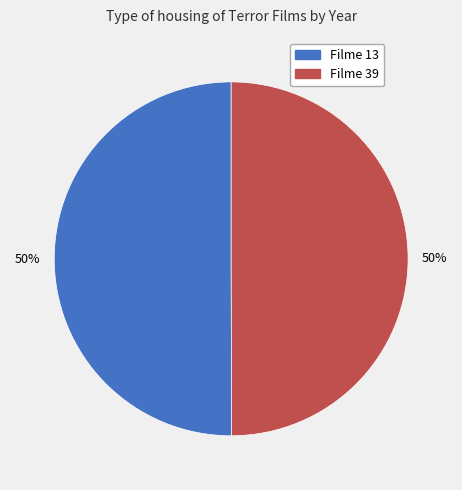

To the nearest percent, what percentage of the pie is Filme 13?

50%